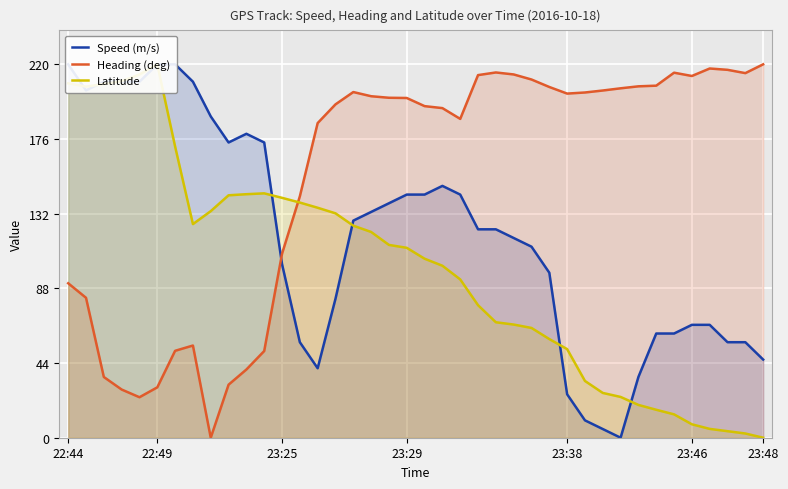

What is the highest value of the Heading (deg) series?

220.0